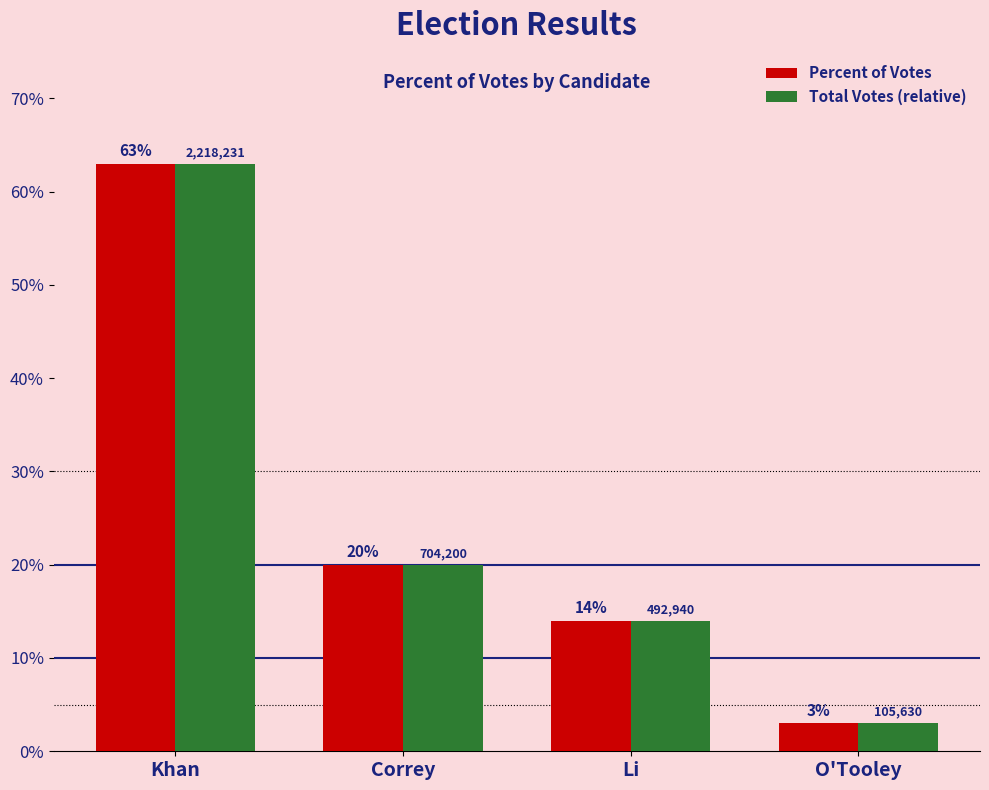

True or false: Total Votes (relative) has a value of 3.0 at O'Tooley.

True